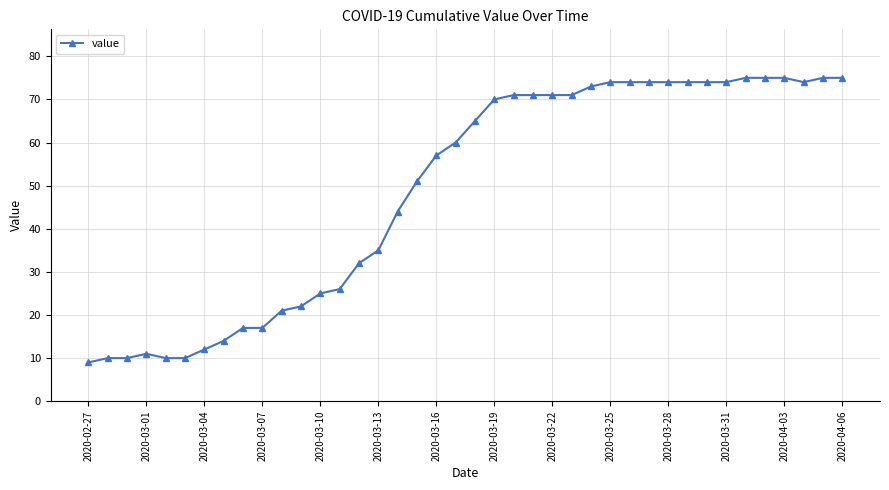

How many data points does each series have?

40